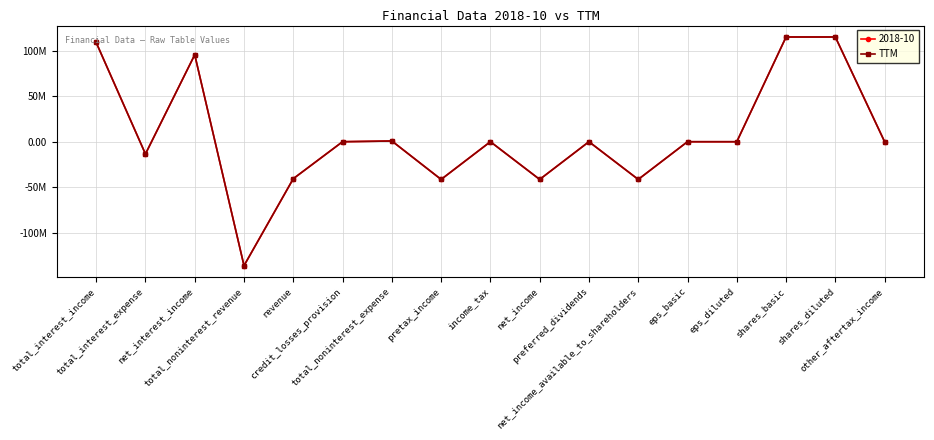

What is the minimum value shown in the chart?

-136332000.0